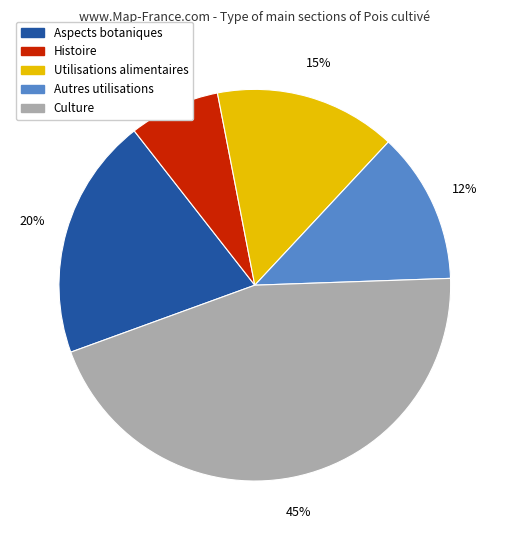

Is there a majority slice in this chart?

No